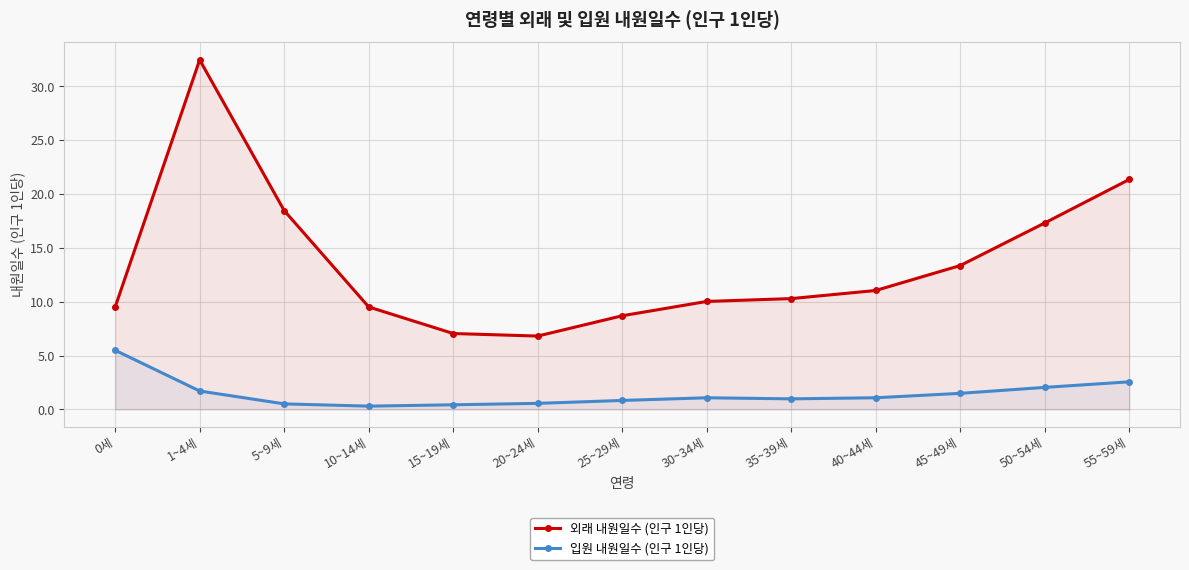

Reading left to right, list all the values displayed in this chart.

외래 내원일수 (인구 1인당): 0세=9.5	1~4세=32.5	5~9세=18.5	10~14세=9.5	15~19세=7.1	20~24세=6.8	25~29세=8.7	30~34세=10.0	35~39세=10.3	40~44세=11.0	45~49세=13.4	50~54세=17.3	55~59세=21.4
입원 내원일수 (인구 1인당): 0세=5.5	1~4세=1.7	5~9세=0.5	10~14세=0.3	15~19세=0.4	20~24세=0.6	25~29세=0.8	30~34세=1.1	35~39세=1.0	40~44세=1.1	45~49세=1.5	50~54세=2.0	55~59세=2.6